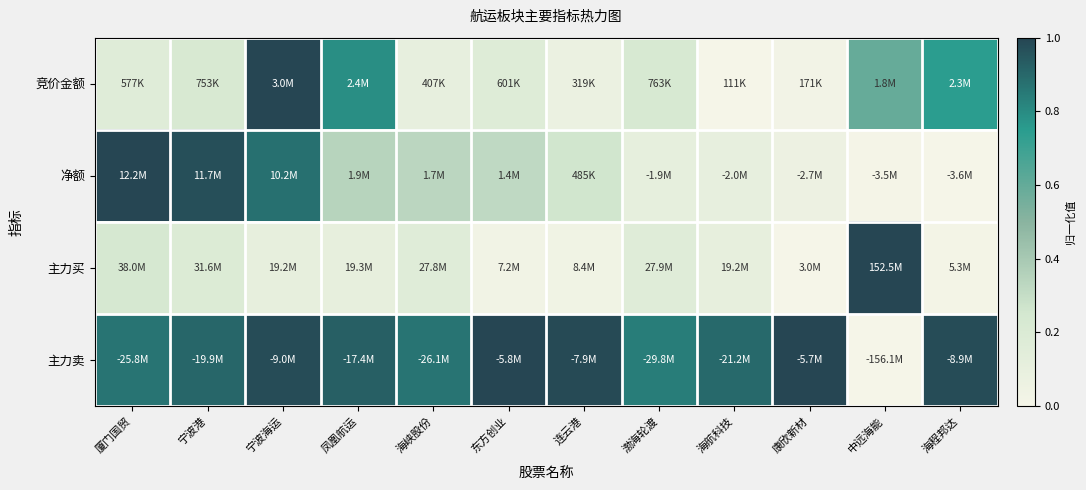

What is the difference between the highest and lowest values at 东方创业?

1.0